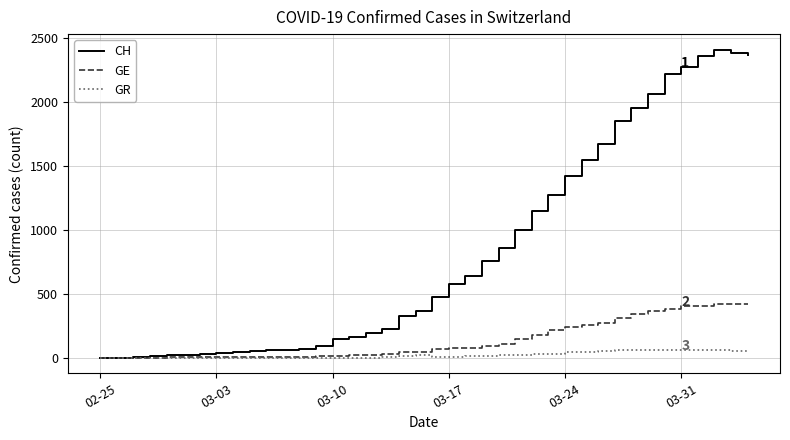

Rank the series by their maximum value, from highest to lowest.

CH, GE, GR